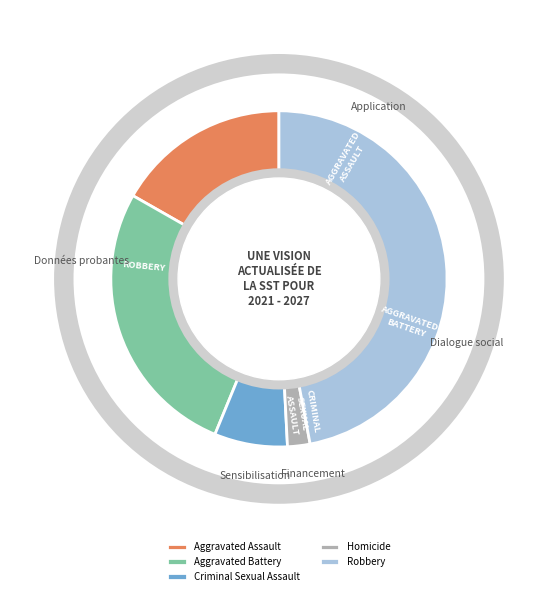

Which category has the biggest portion of the pie?

Robbery